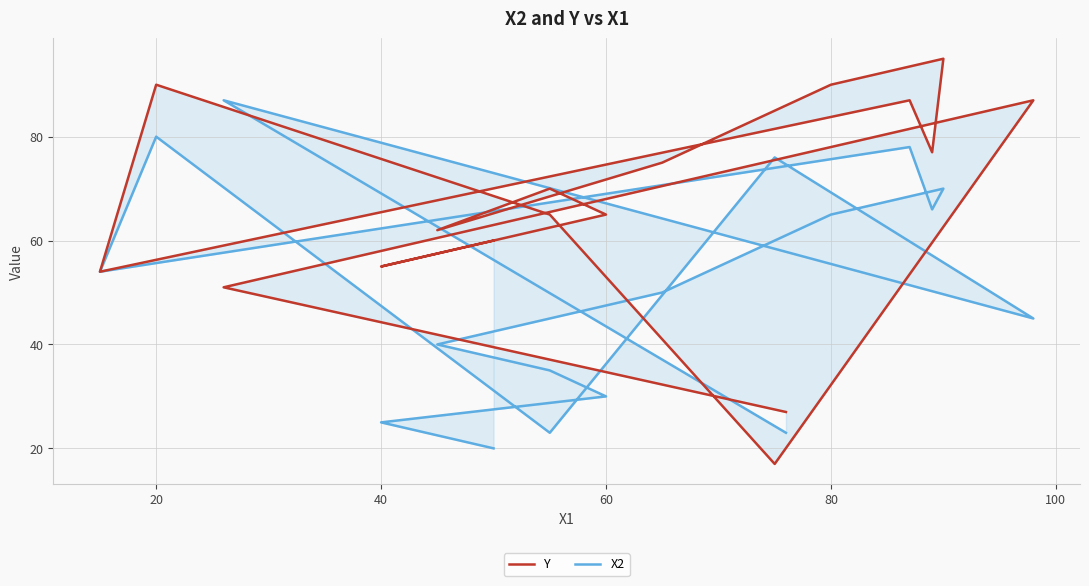

List the series in order of their peak value, lowest first.

X2, Y